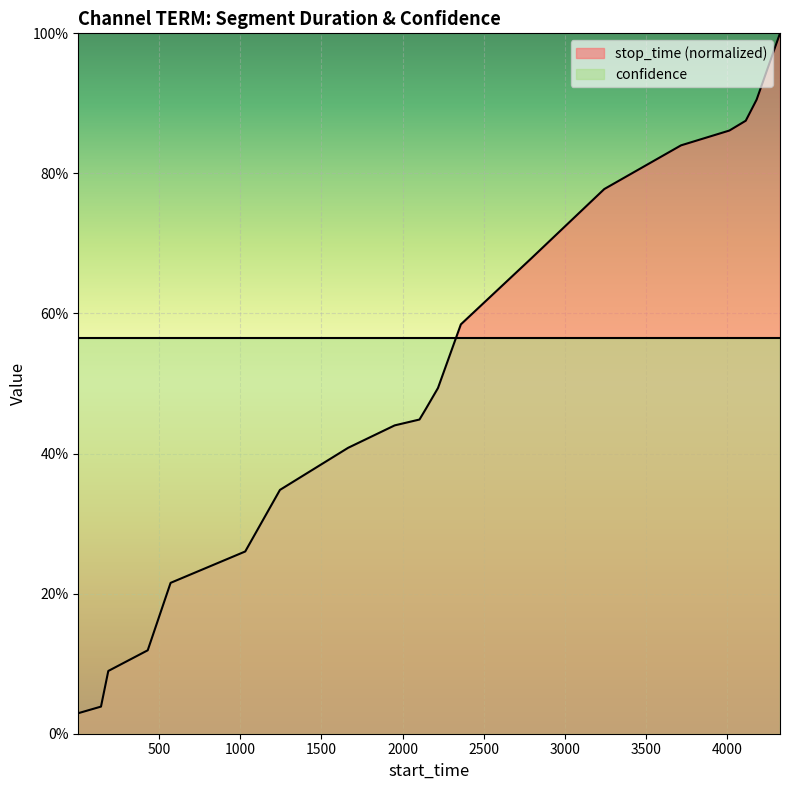

What is the difference between the maximum and minimum values?

1.0